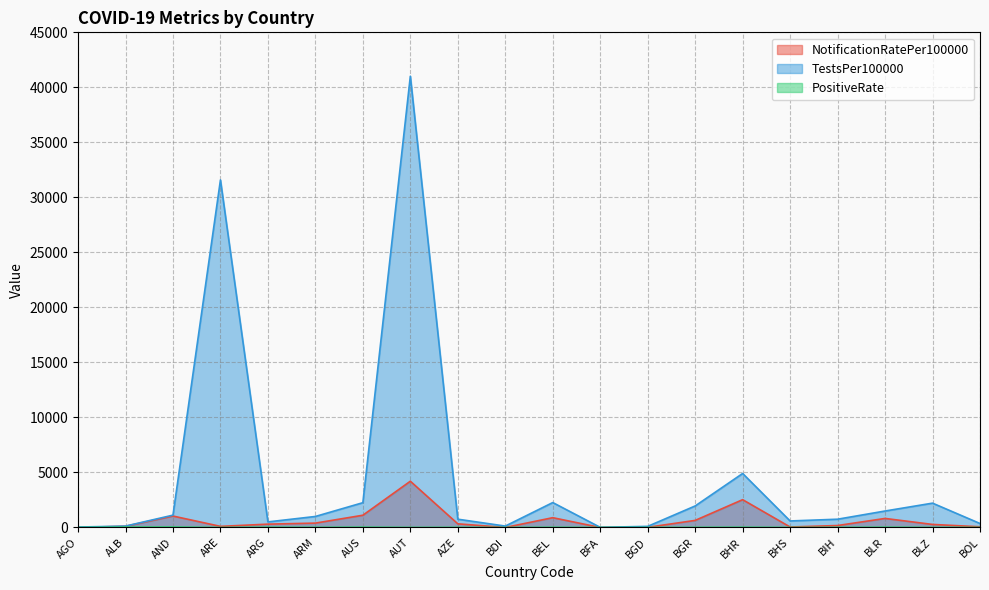

What is the sum of the PositiveRate values at ARG and BFA?

21.0